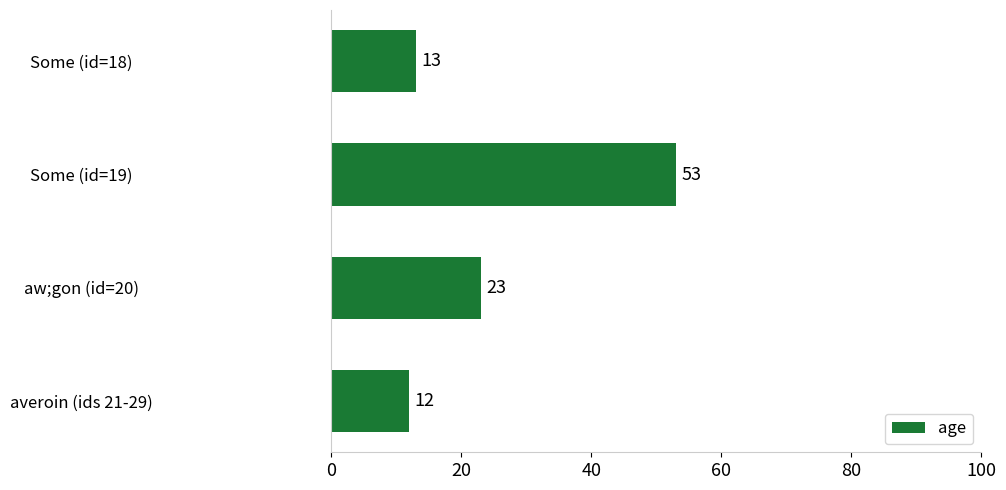

The value at Some (id=18) is 13. True or false?

True